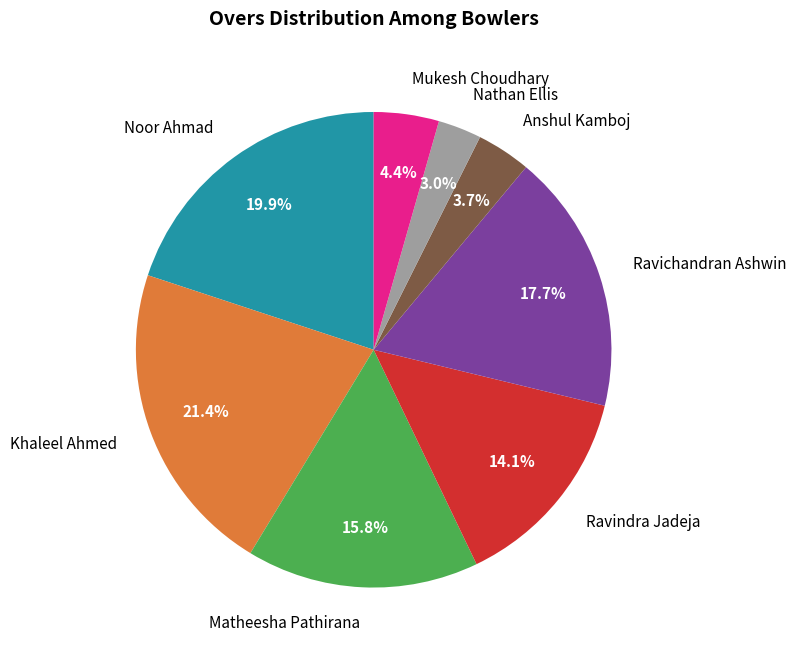

To the nearest percent, what is the difference between the largest and smallest slice percentages?

18%